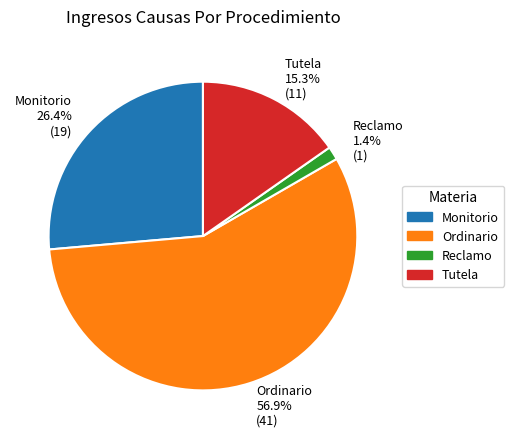

What percentage is the Monitorio slice, to the nearest percent?

26%